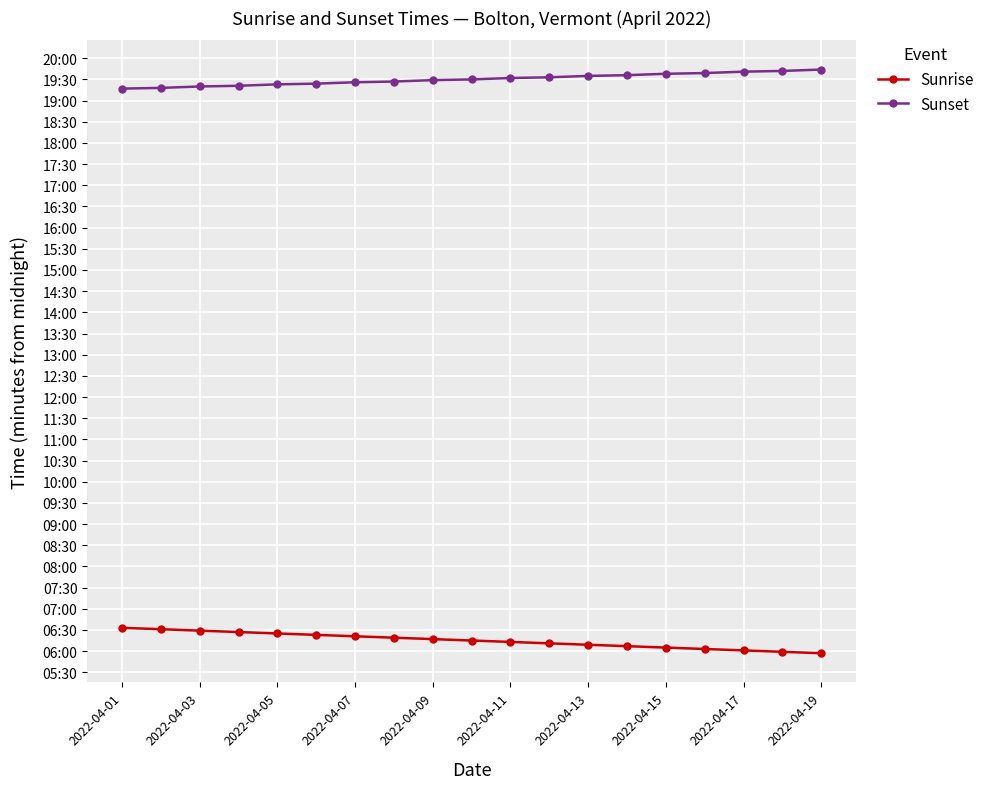

True or false: Sunset and Sunrise cross at least once.

False